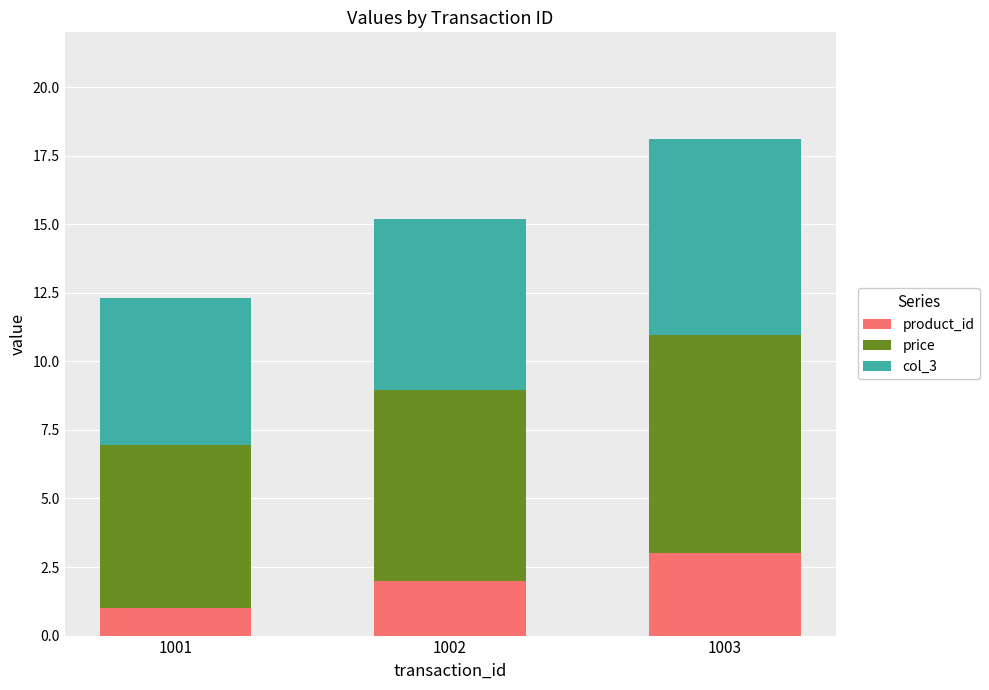

What is the value of the product_id bar at the 2nd from the left?

2.0